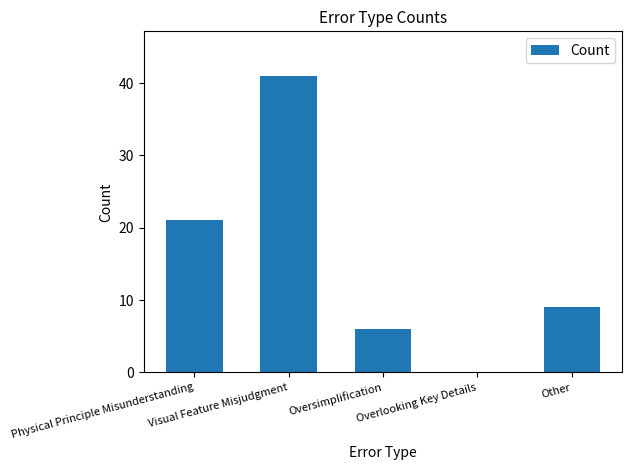

True or false: the data shows 21 at Physical Principle Misunderstanding.

True